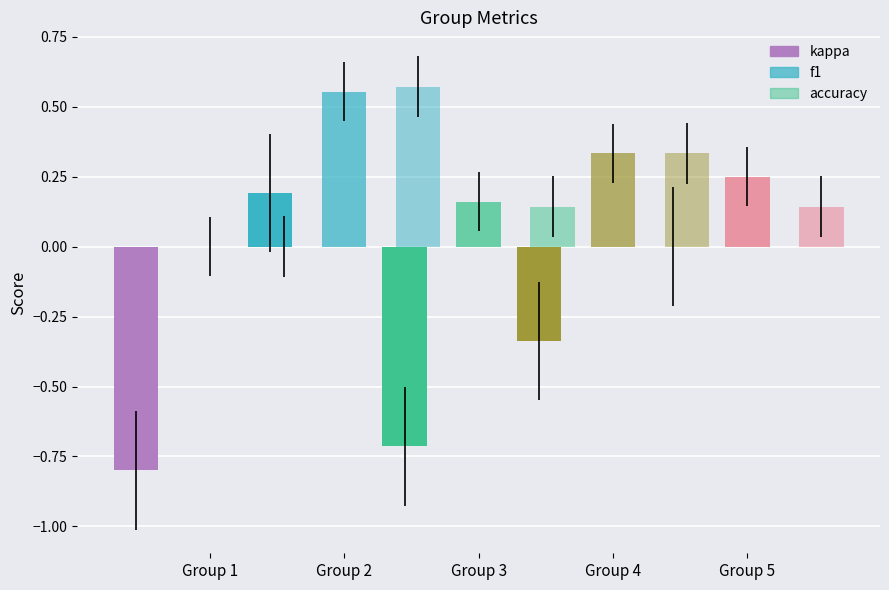

How many accuracy values are between 0 and 1?

5